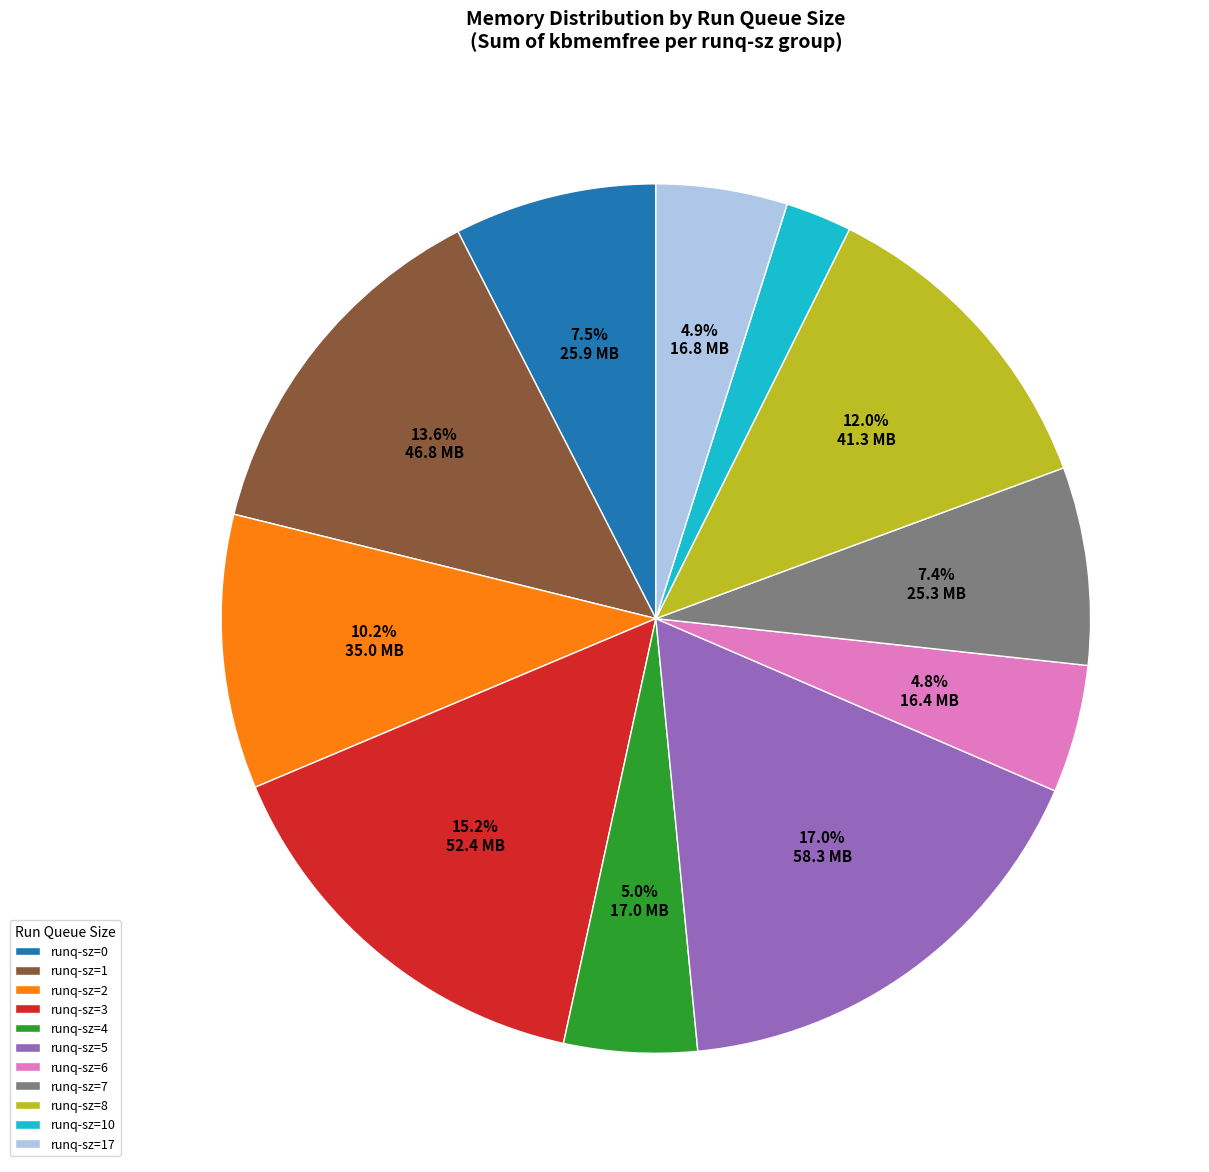

Do runq-sz=2 and runq-sz=17 together represent more than half of the pie?

No